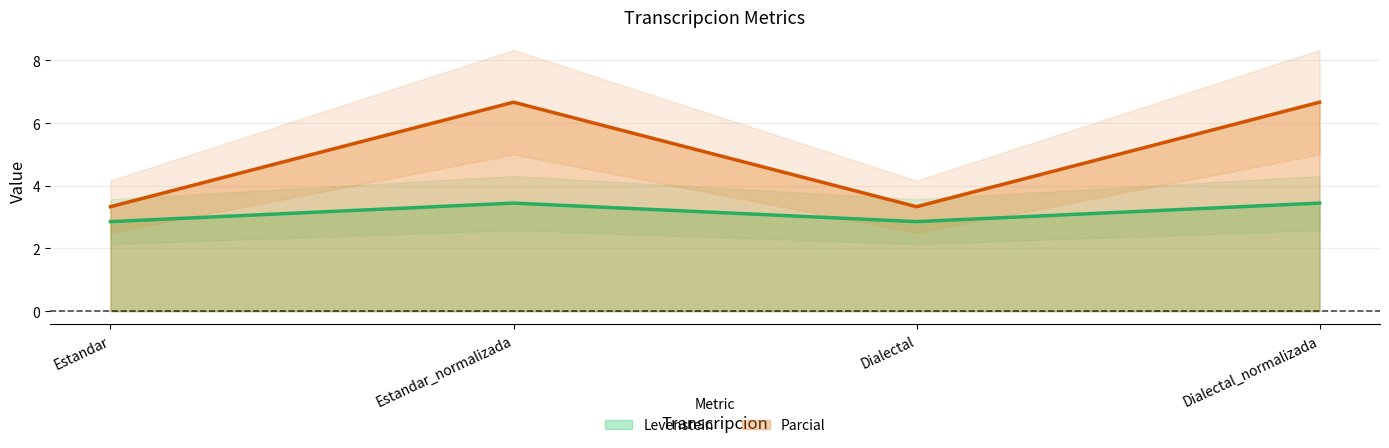

Count the Levenstein values in the range 2 to 3.

2